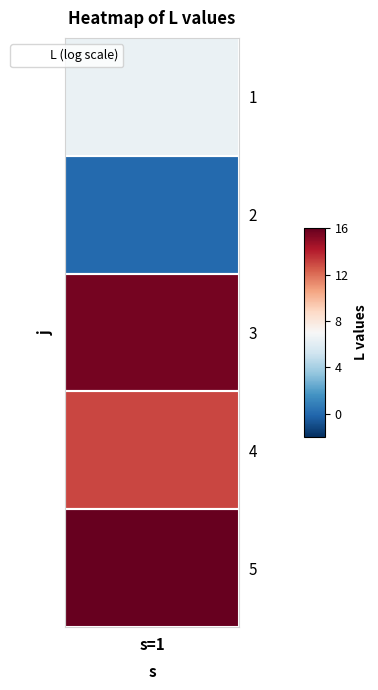

Count the number of values greater than 13.

2